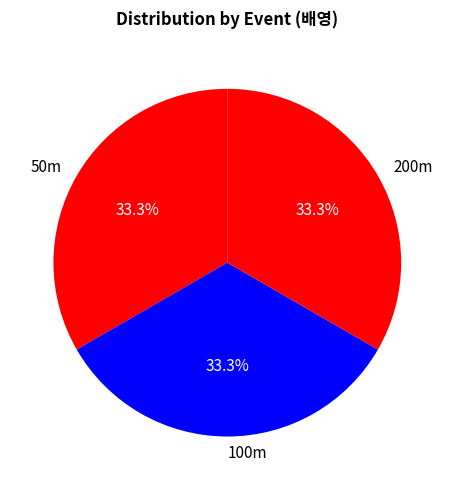

Is the sum of 50m and 200m greater than half?

Yes